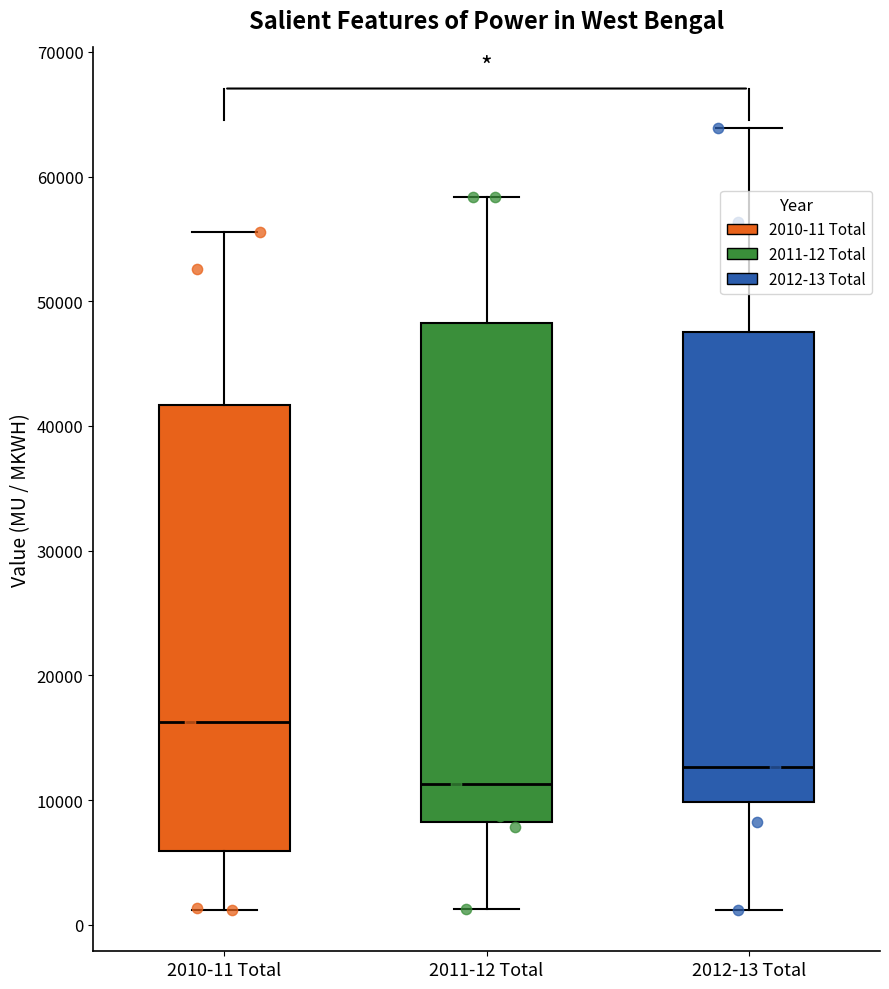

Where does the lower whisker of the box for 2012-13 Total end on the y-axis? The values are not printed on the chart, so give them approximately, as read against the axis.

1000